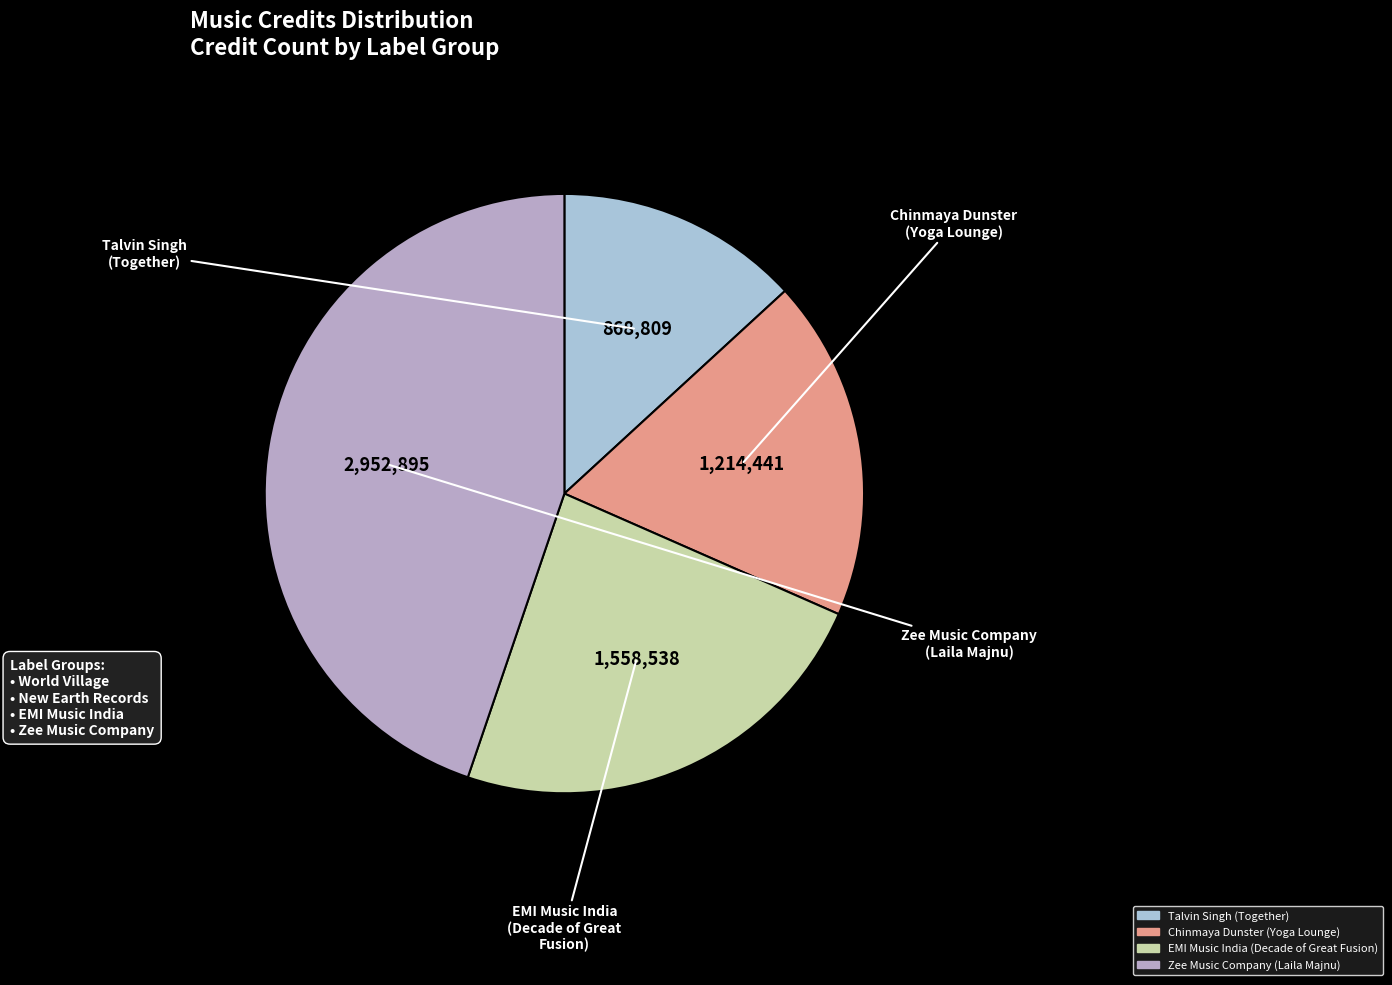

Is the sum of Chinmaya Dunster (Yoga Lounge) and EMI Music India (Decade of Great Fusion) greater than half?

No